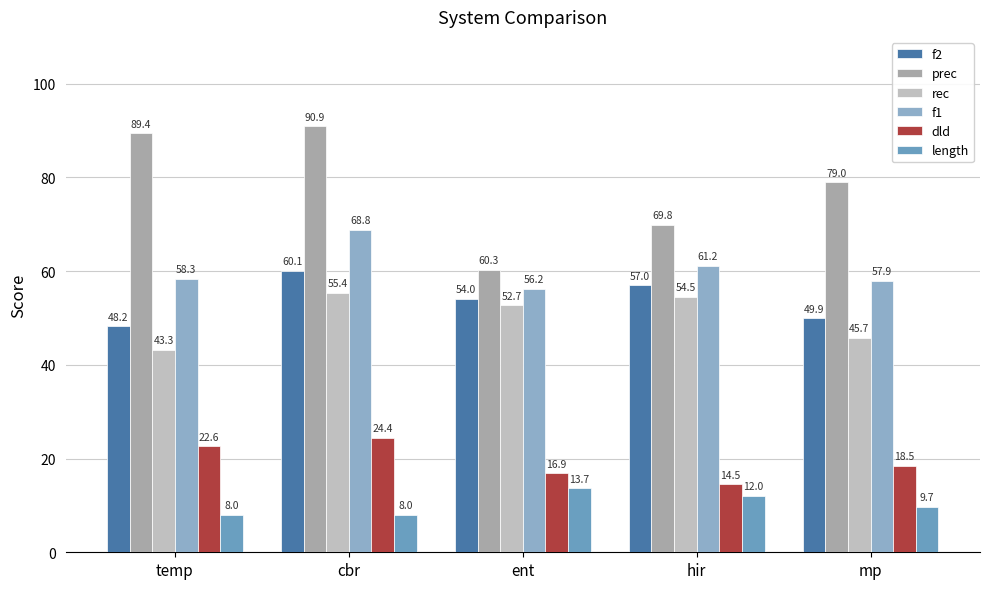

Which series has the widest spread of values?

prec